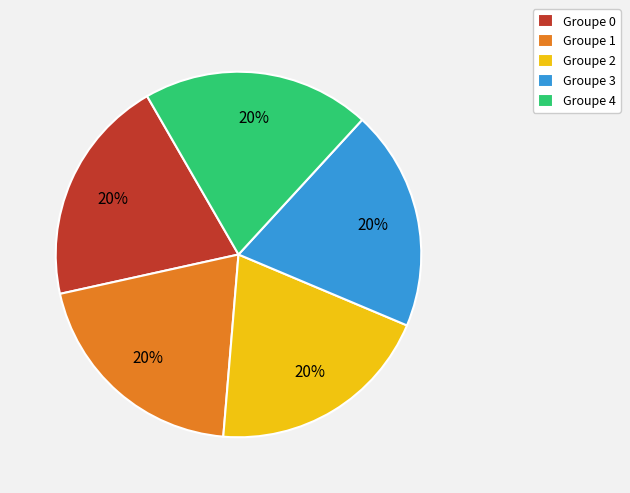

What percentage is the Groupe 3 slice, to the nearest percent?

20%